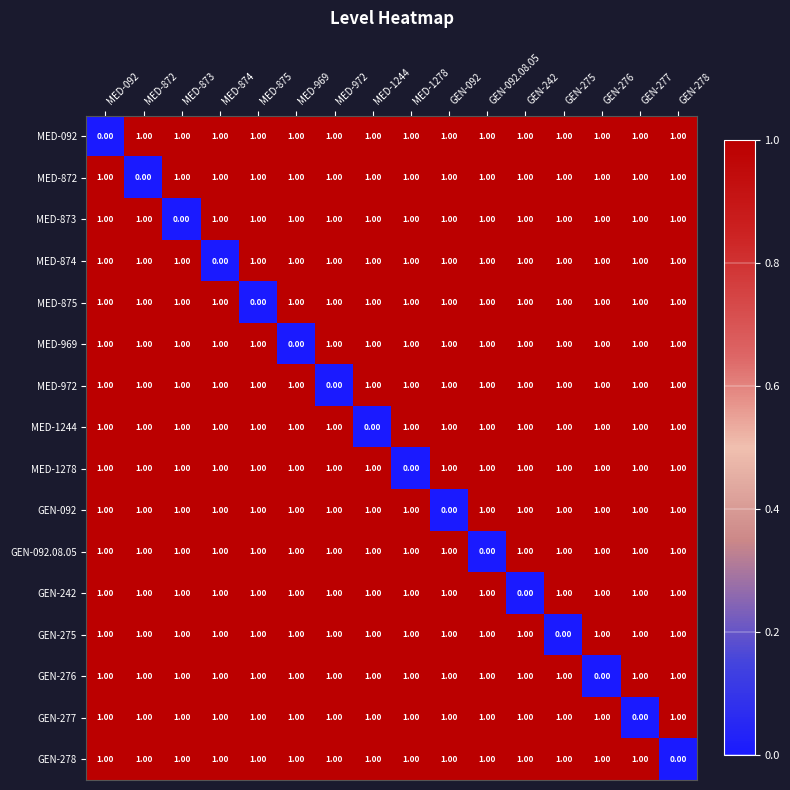

What is the sum of all MED-972 values?

15